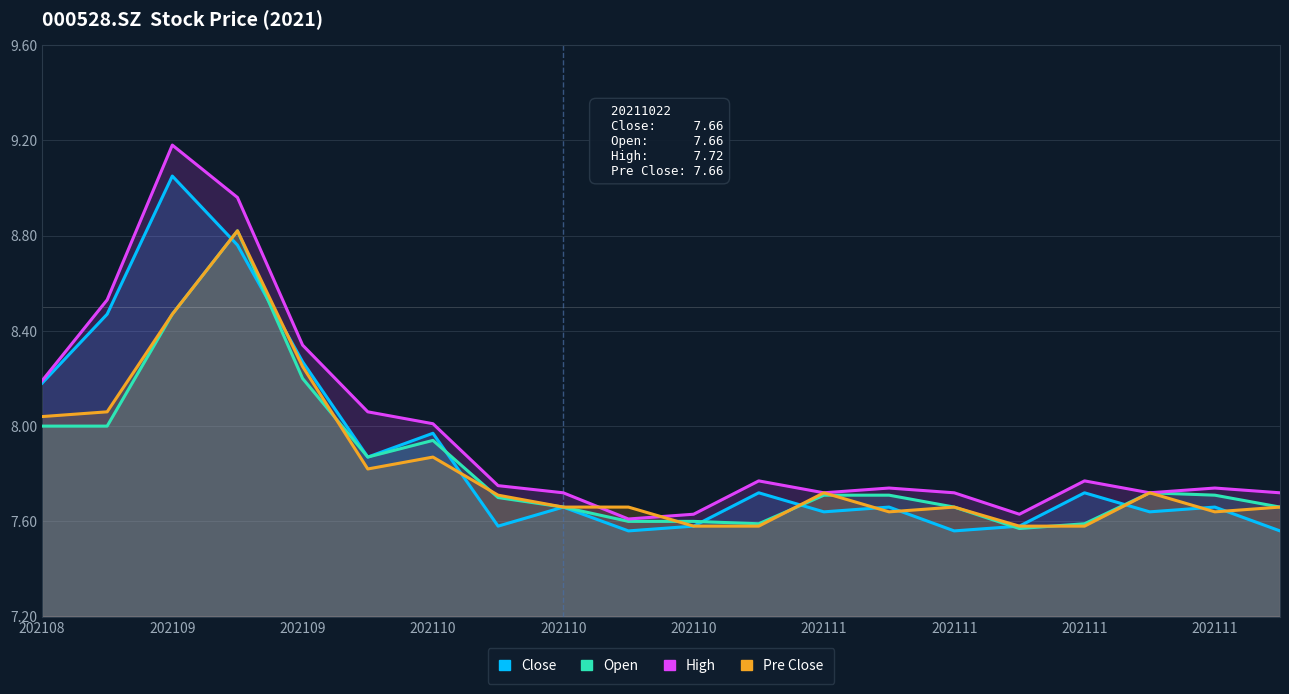

What is the label of the 17th point from the right?

202110